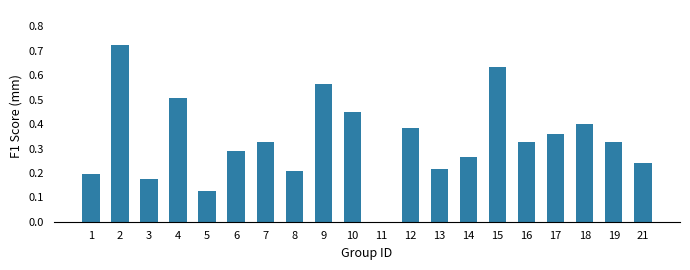

Which has a higher value, 15 or 10?

15